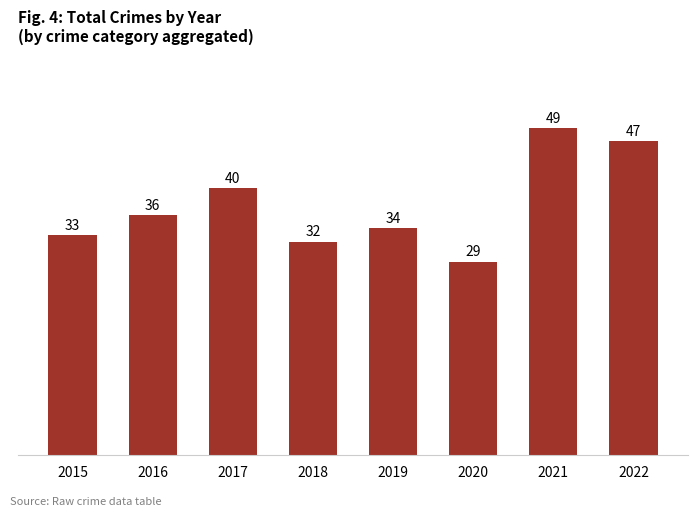

Where is the data nearest to the value 39?

2017